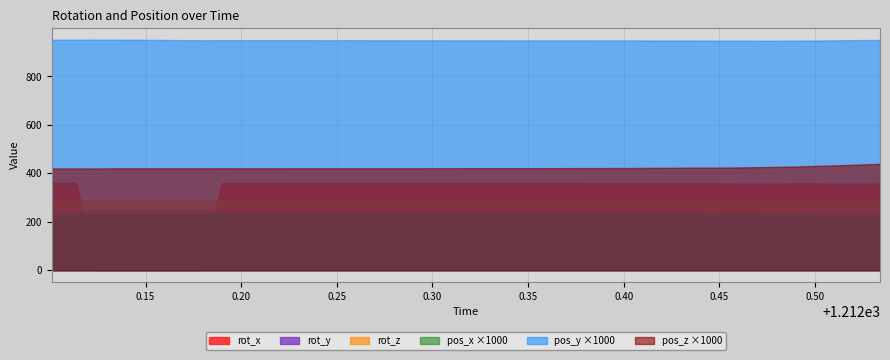

True or false: pos_y has more than 1 interior local peaks.

True